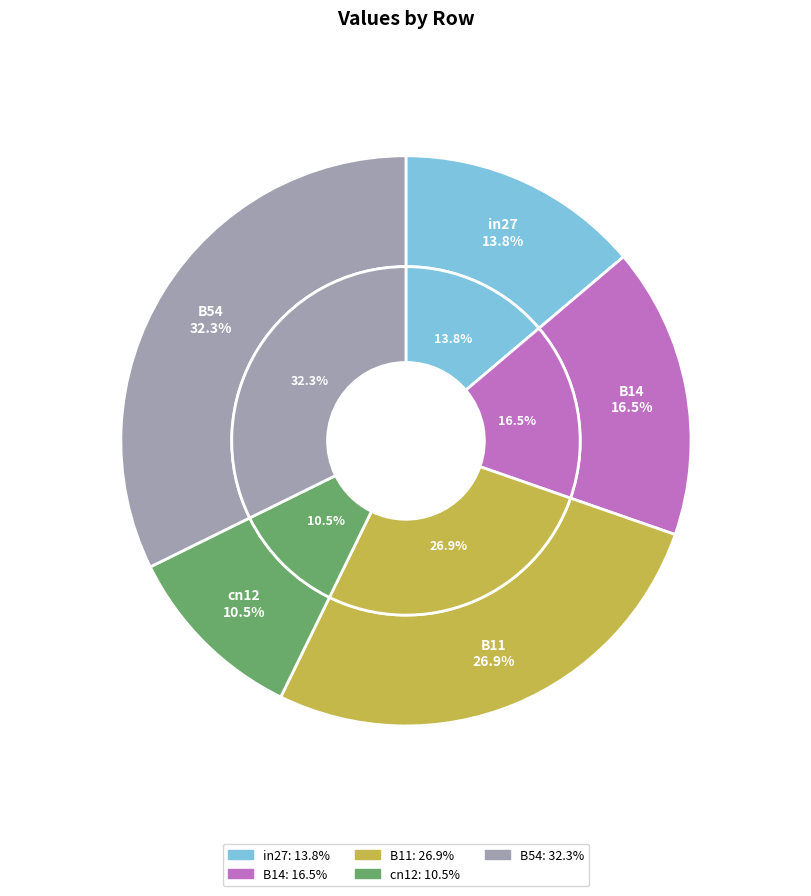

Rank the categories by value from lowest to highest.

cn12, in27, B14, B11, B54